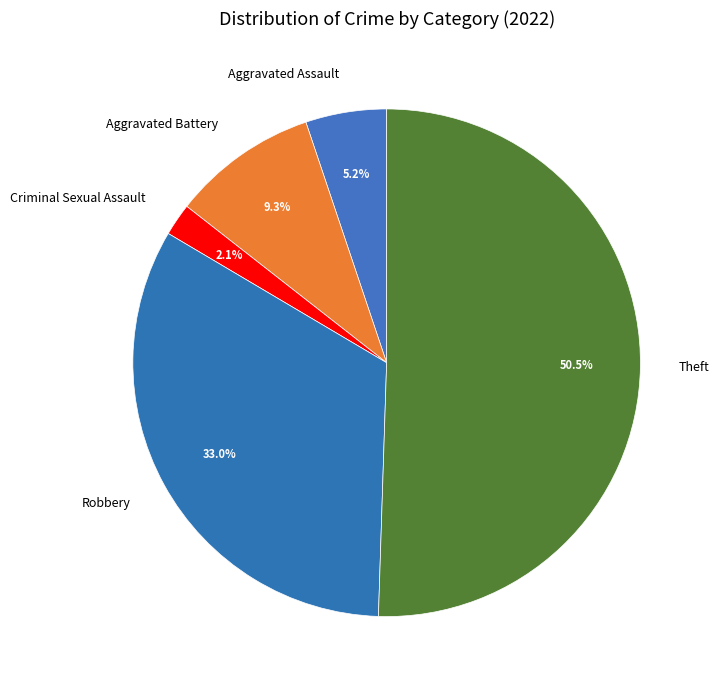

To the nearest percent, what portion does Aggravated Battery represent?

9%